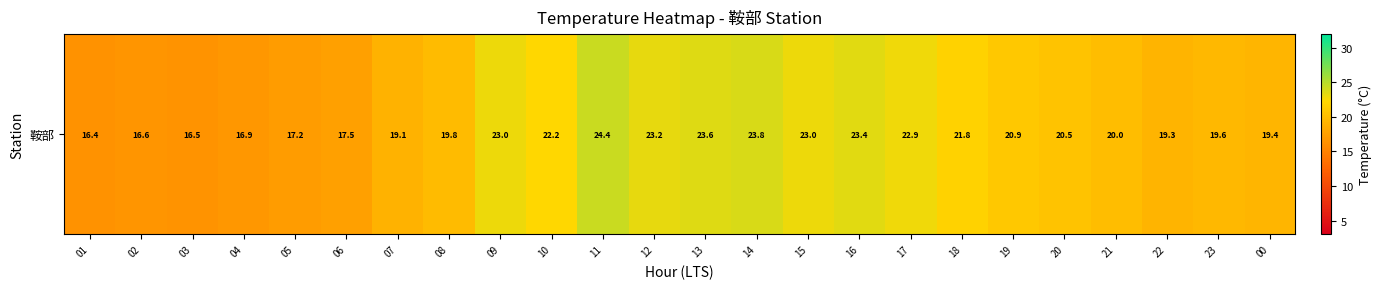

Which has a higher value, 14 or 10?

14